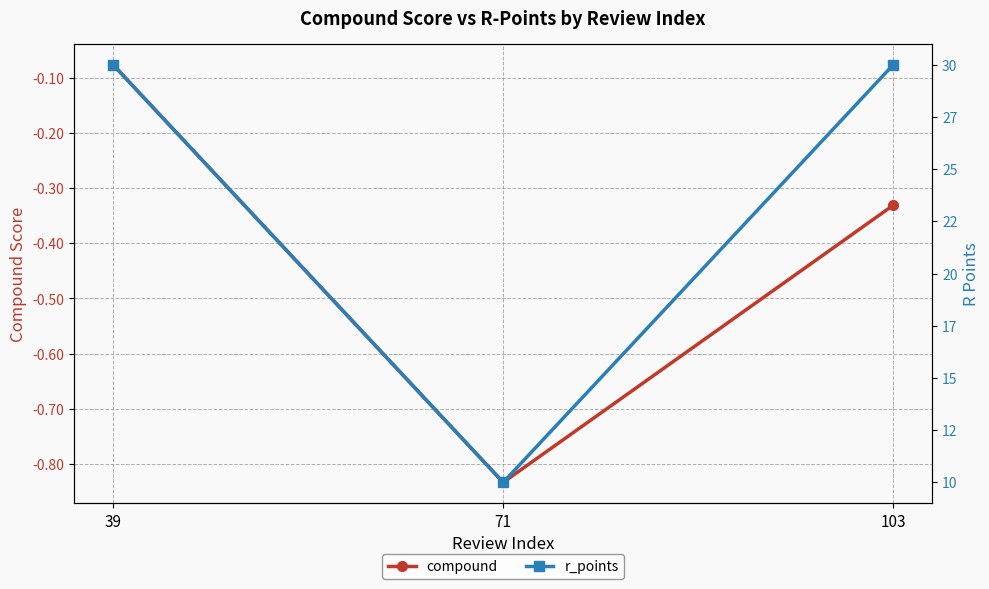

List the labels in order of compound value, smallest first.

71, 103, 39